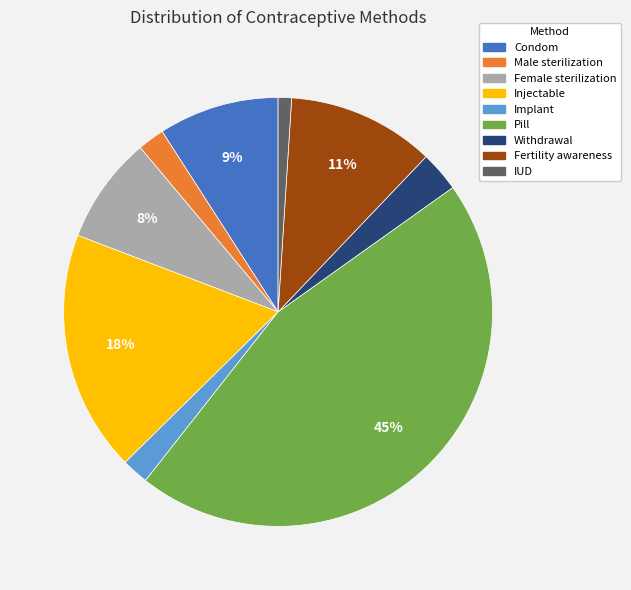

What percentage is the Injectable slice, to the nearest percent?

18%